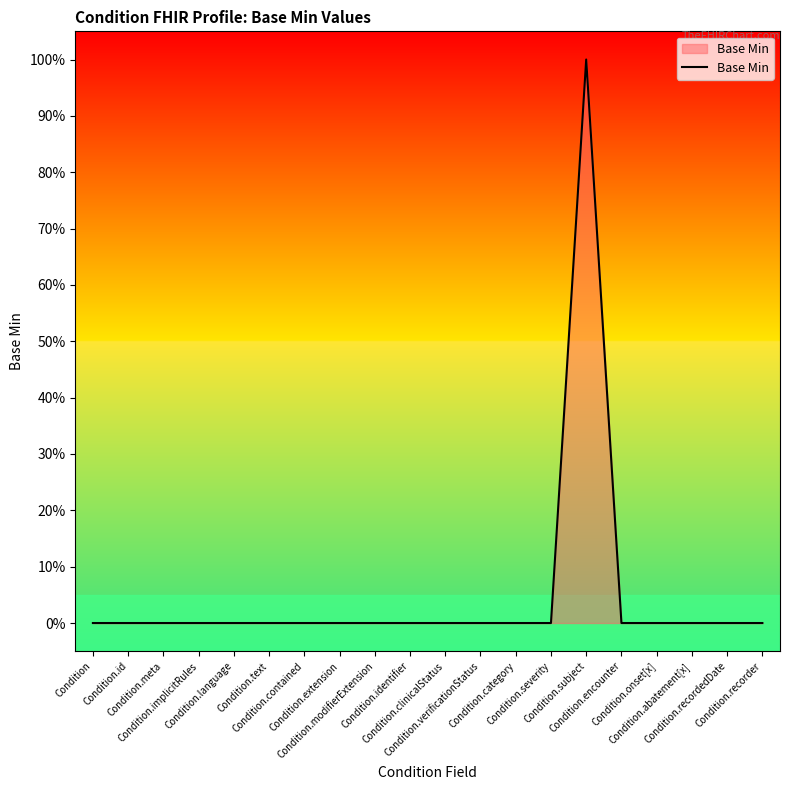

Is this an area chart (filled region under the line)?

Yes